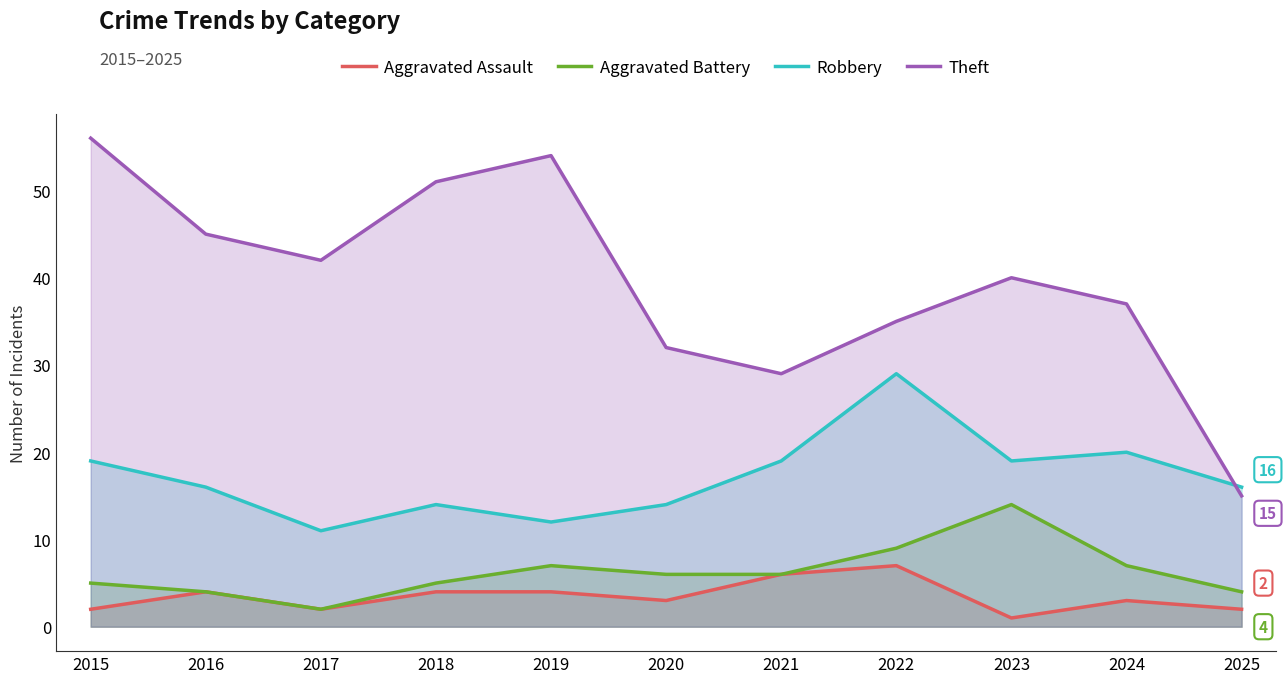

How many values in the Theft series exceed 40?

5